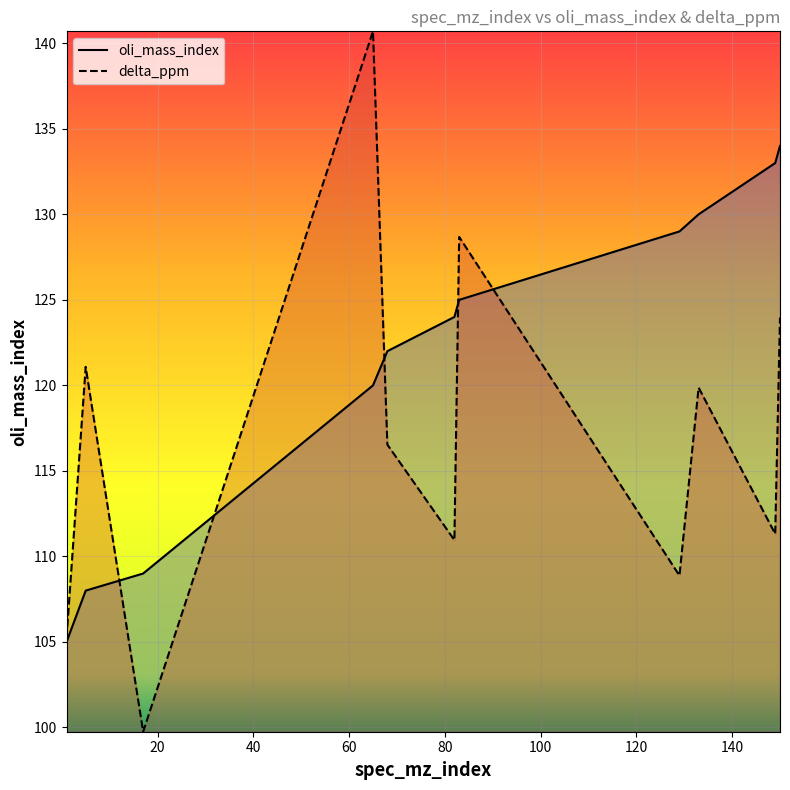

Reading right to left, transcribe all the data shown in this chart.

oli_mass_index: 134.0	133.0	130.0	129.0	125.0	124.0	122.0	120.0	109.0	108.0	105.0
delta_ppm: 124.0	111.3	119.9	108.9	128.7	111.0	116.5	140.7	99.8	121.1	105.3